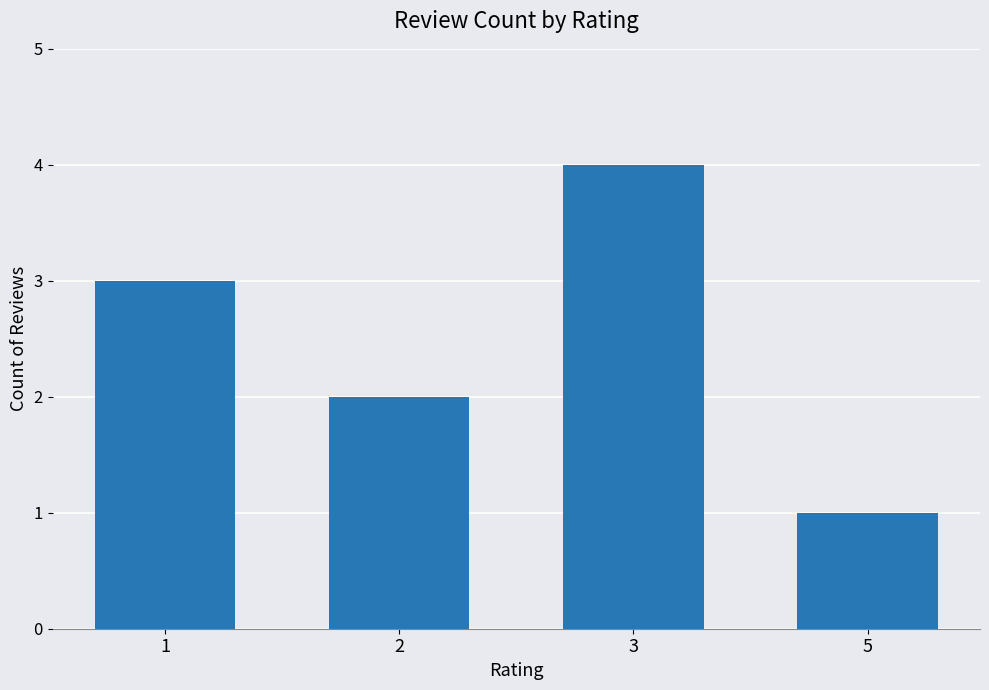

What is the sum of the values at 3 and 1?

7